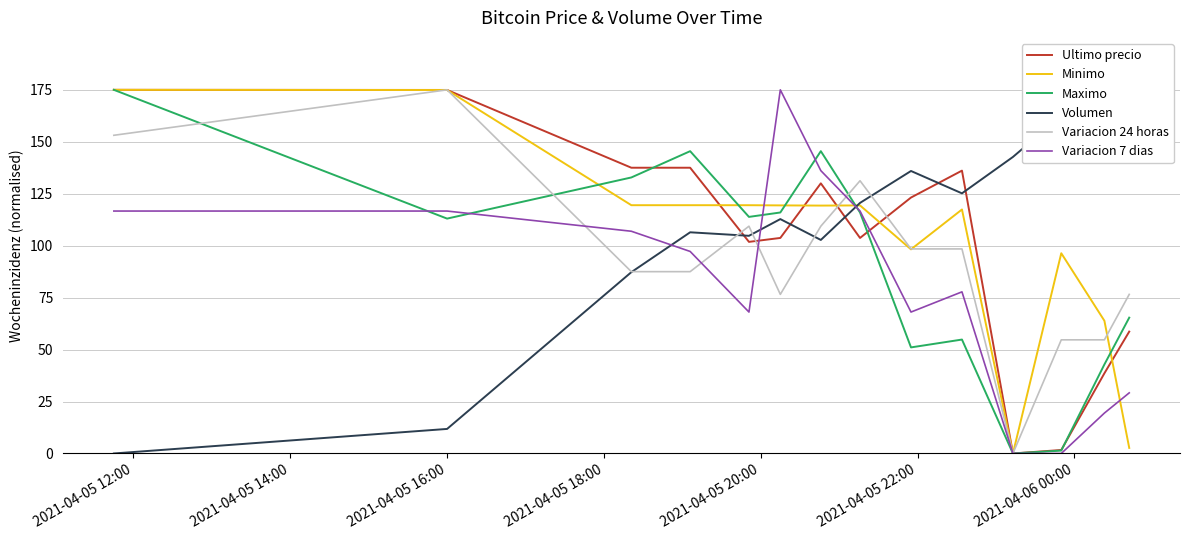

What is the maximum value for Variacion 7 dias?

175.0